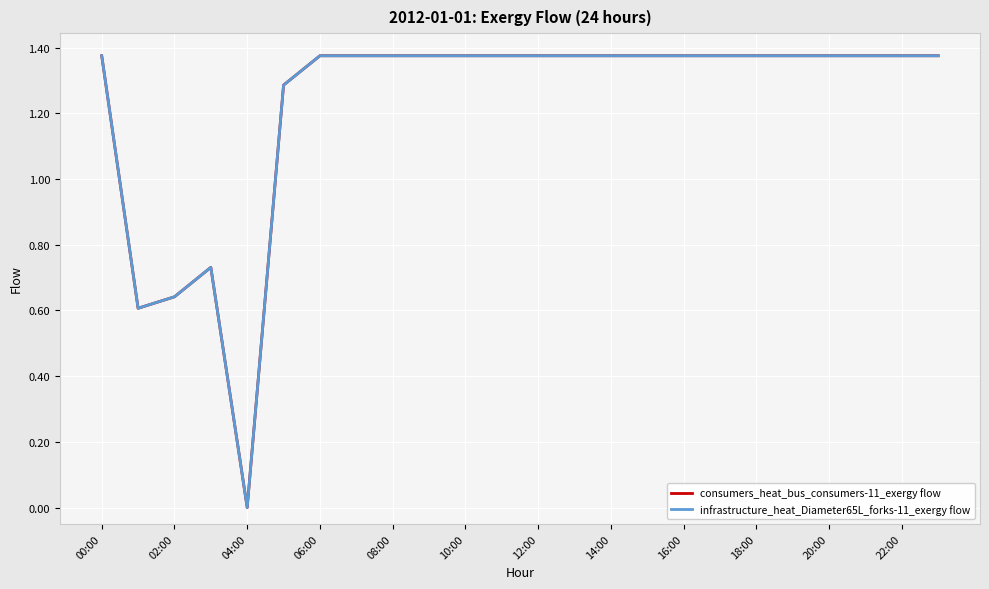

Does the chart display data point markers on the line(s)?

No